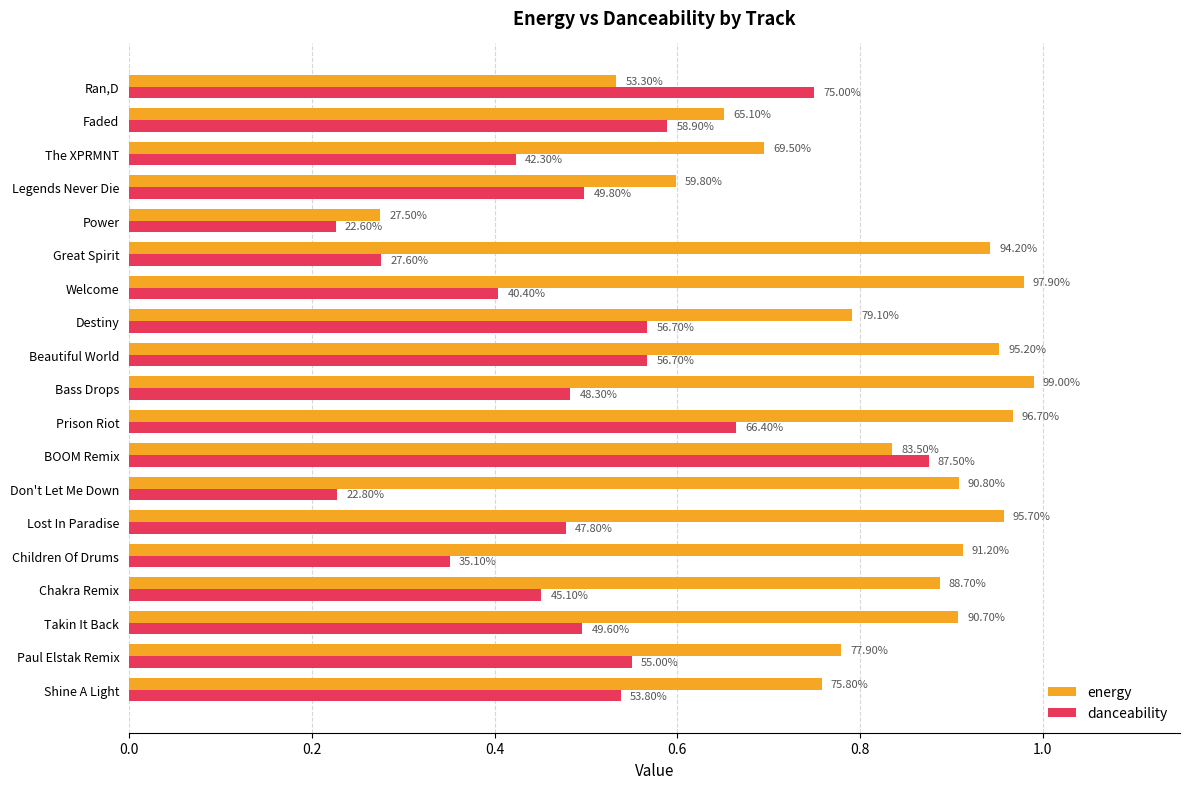

List the series in order of their overall mean, highest first.

energy, danceability